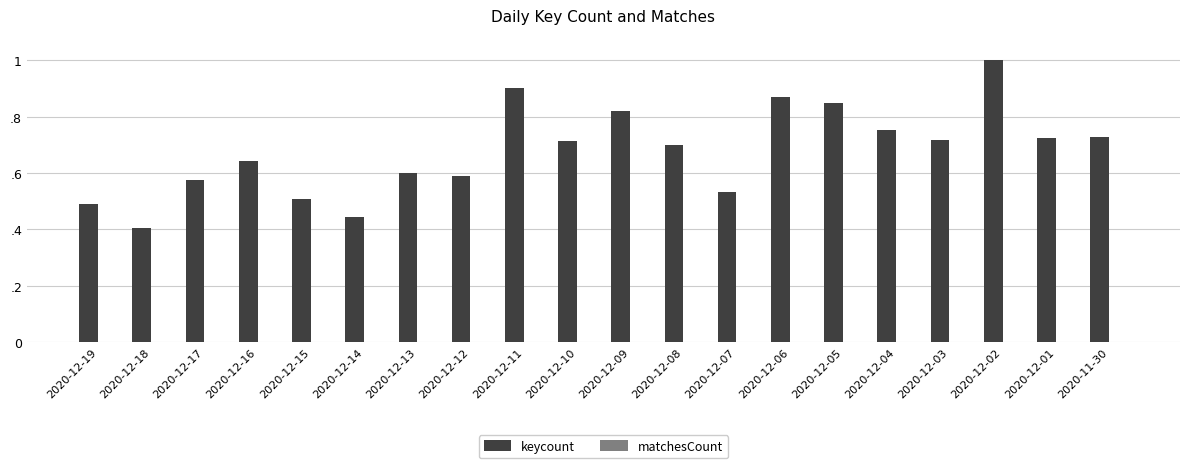

List the series in order of their peak value, lowest first.

matchesCount, keycount